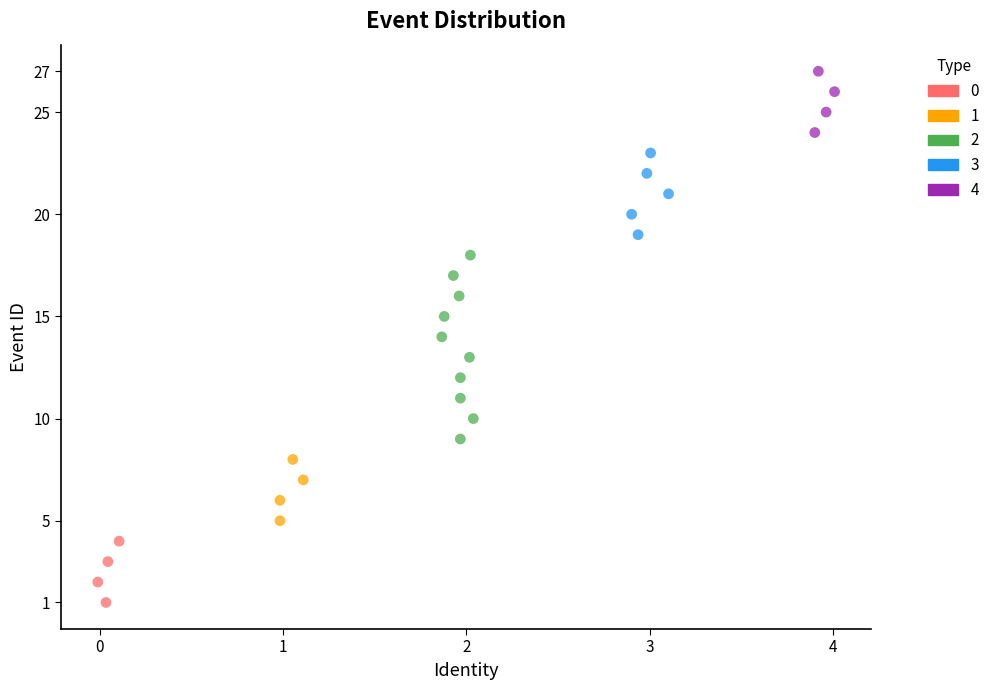

Which series reaches the maximum Y coordinate?

4